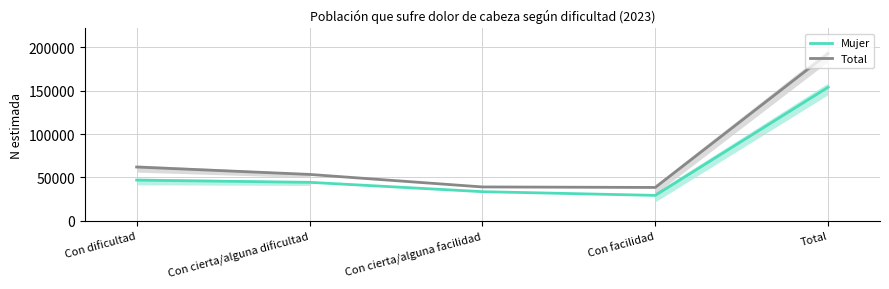

What is the total value across all series at Total?

346855